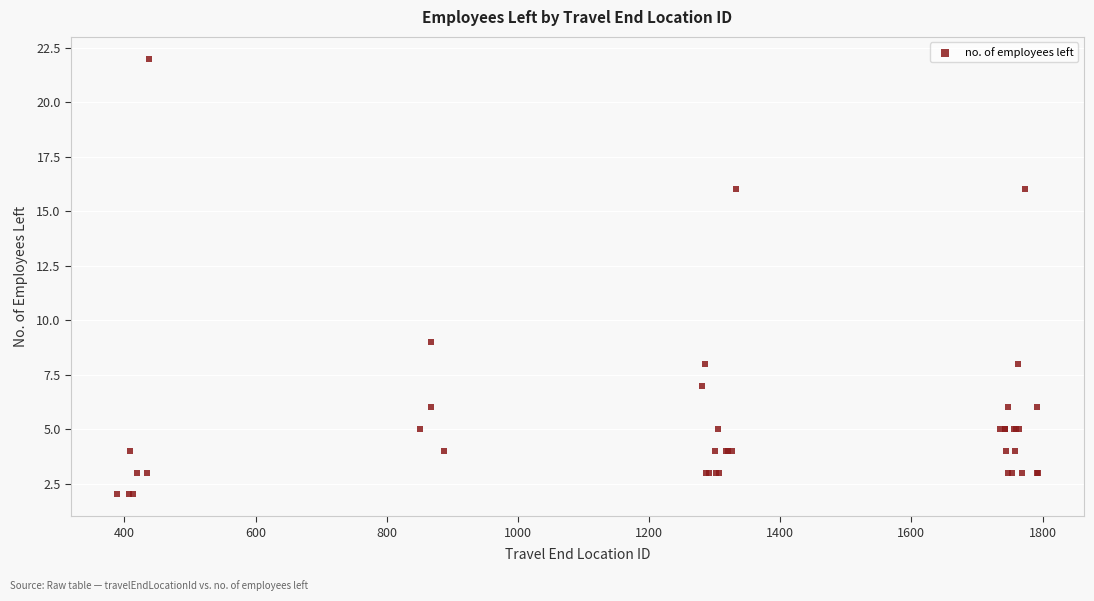

What Y value in the scatter plot is closest to 12?

9